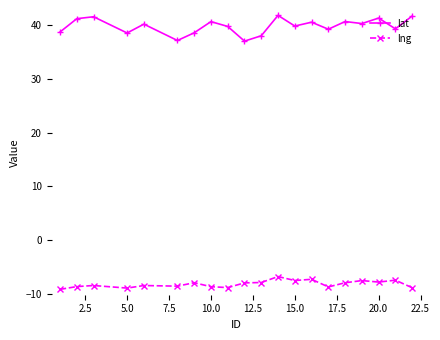

What is the difference between the second highest and minimum values in the lng series?

1.9